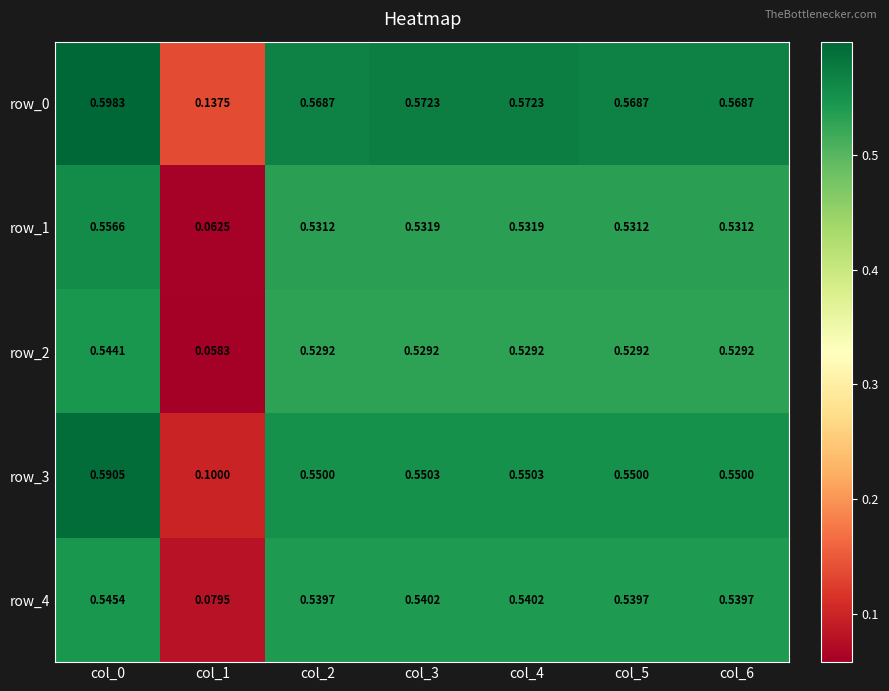

Is the value of row_2 at col_5 greater than the value of row_1 at col_6?

No